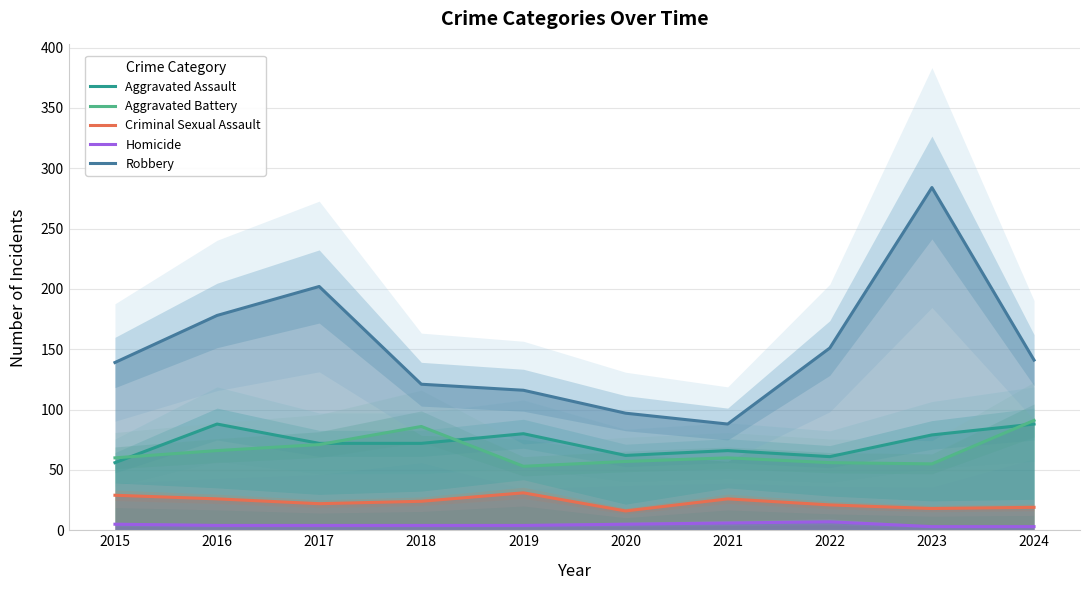

Reading left to right, list all the values displayed in this chart.

Aggravated Assault: 56	88	72	72	80	62	66	61	79	88
Aggravated Battery: 60	66	71	86	53	57	60	56	55	91
Criminal Sexual Assault: 29	26	22	24	31	16	26	21	18	19
Homicide: 5	4	4	4	4	5	6	7	3	3
Robbery: 139	178	202	121	116	97	88	151	284	141